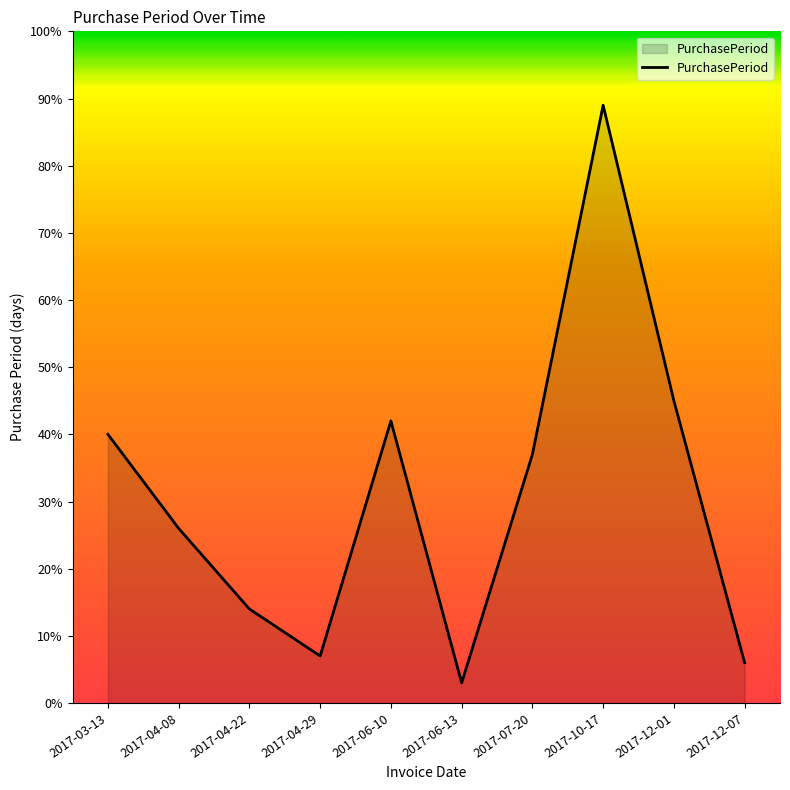

Approximately how many times larger is the value at 2017-04-29 compared to 2017-07-20?

0.2